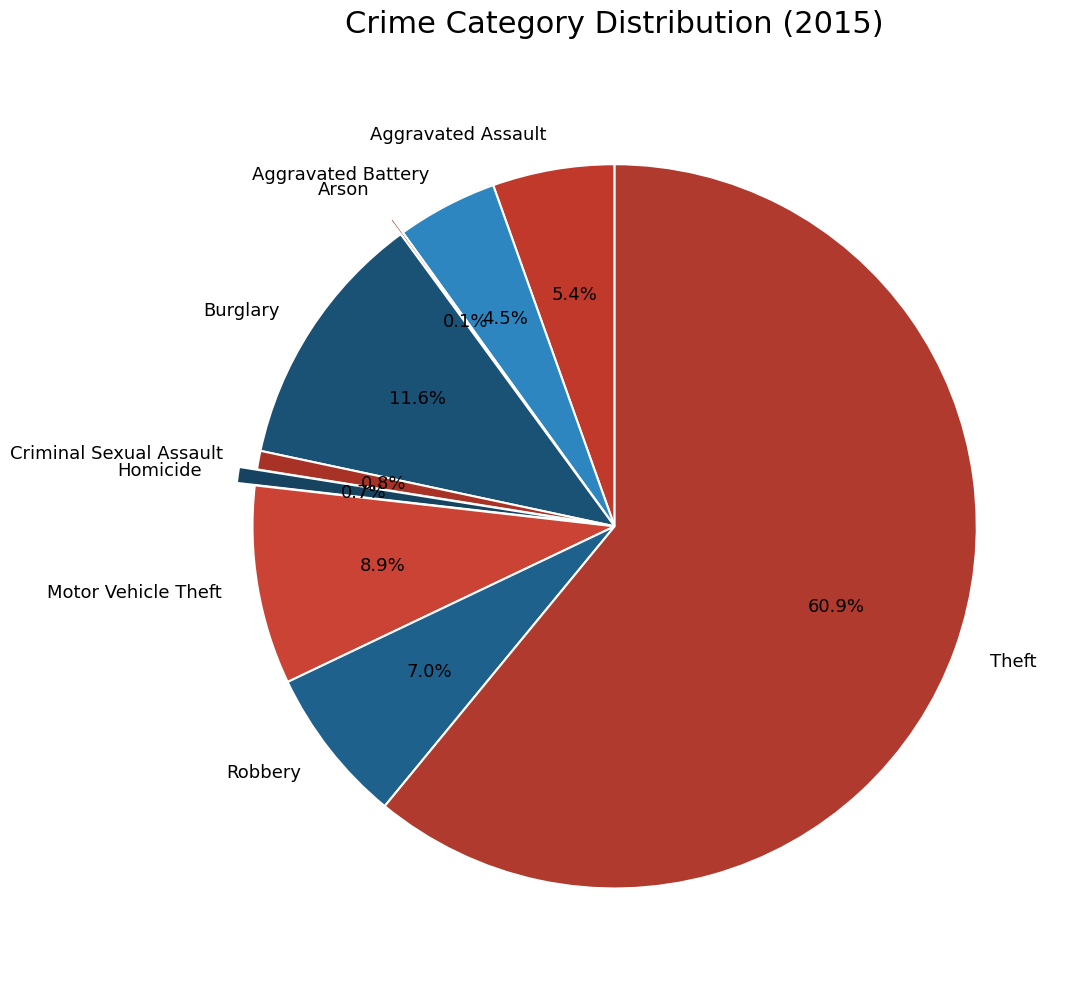

Approximately how many times larger is the value at Aggravated Battery compared to Criminal Sexual Assault?

5.4